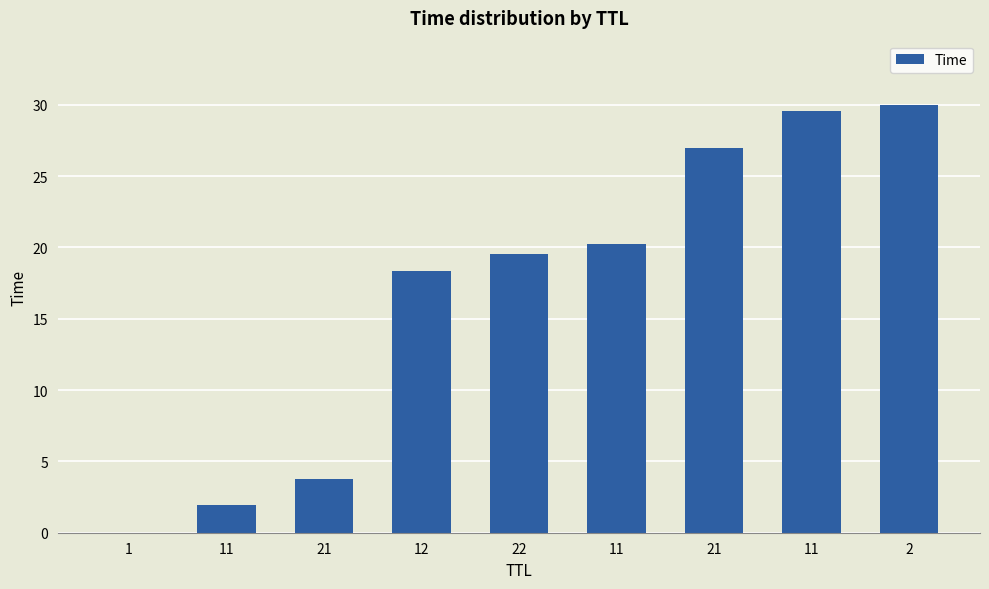

The chart shows a value of 30.0 at 2. True or false?

True